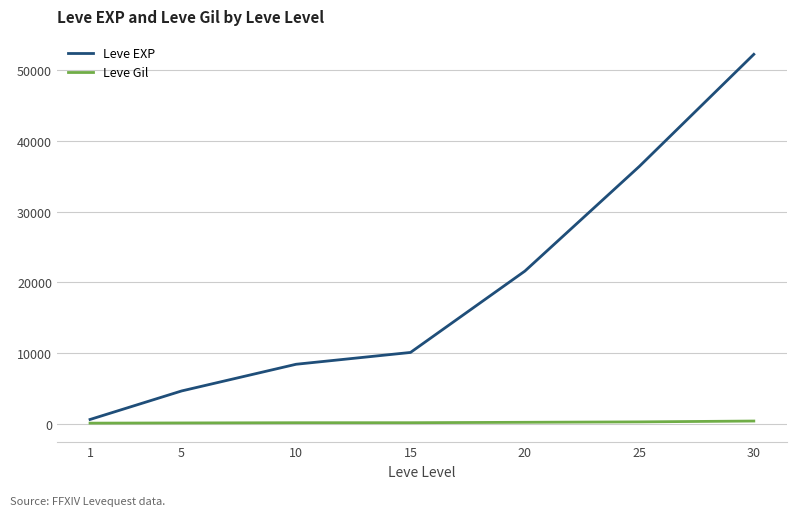

True or false: Leve EXP has more than 0 points higher than both neighbors.

False